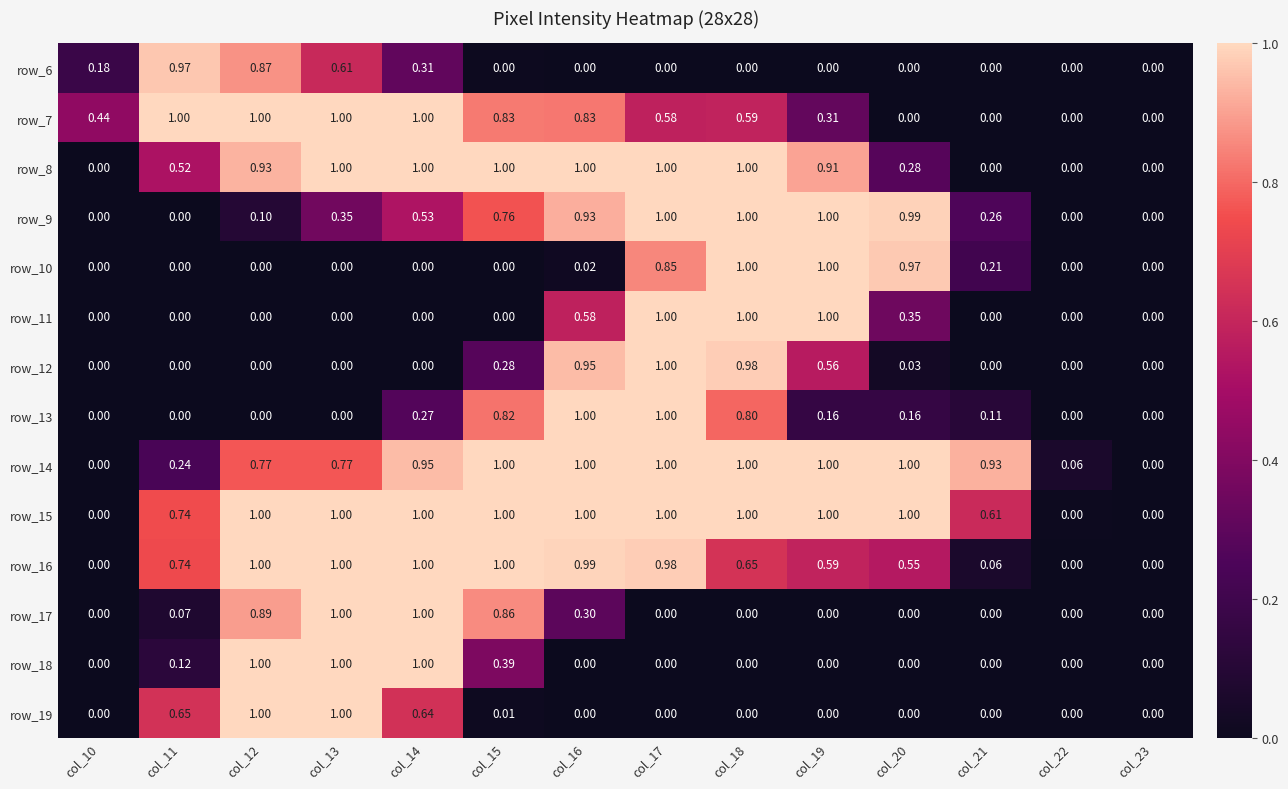

At which category does the chart reach its minimum across all series?

col_16